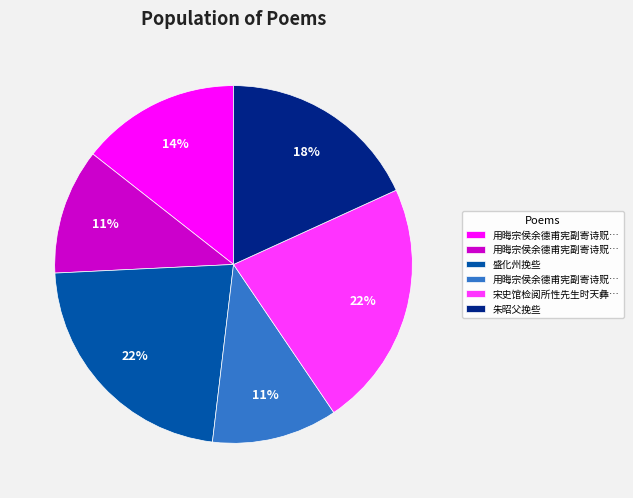

How many segments does this pie chart have?

6